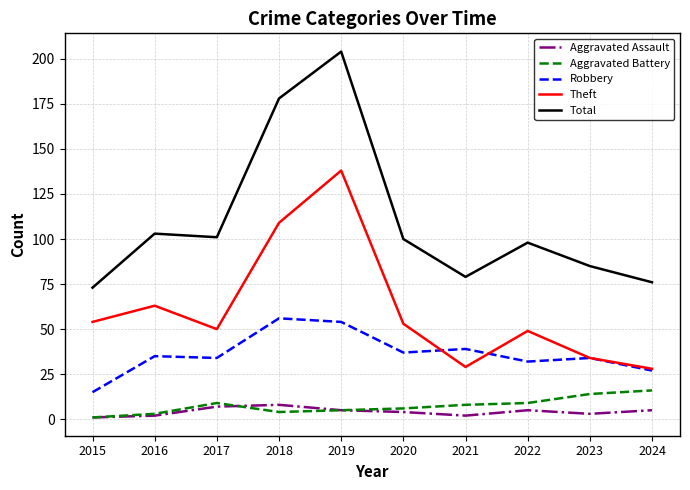

What are all the series names shown in the legend?

Aggravated Assault, Aggravated Battery, Robbery, Theft, Total